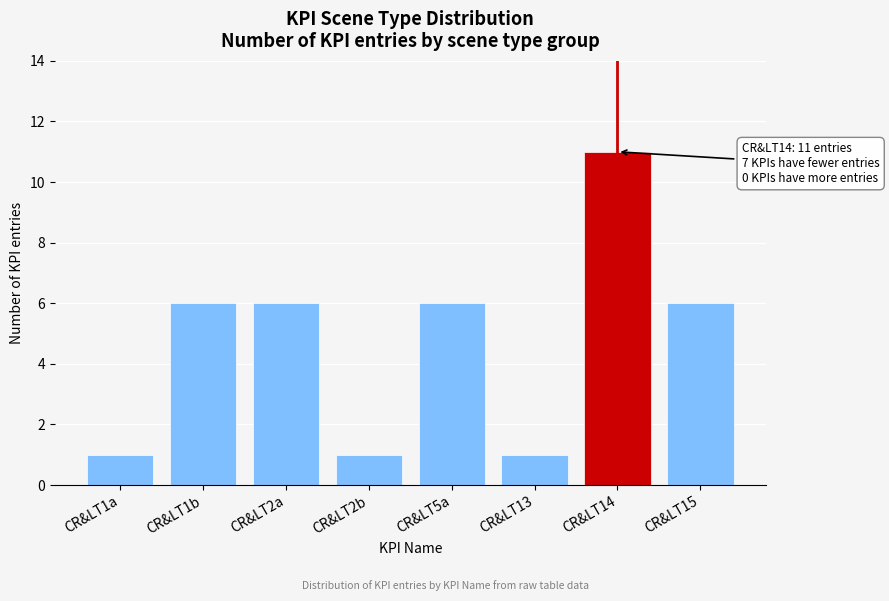

Reading right to left, extract all data points from this chart.

6	11	1	6	1	6	6	1